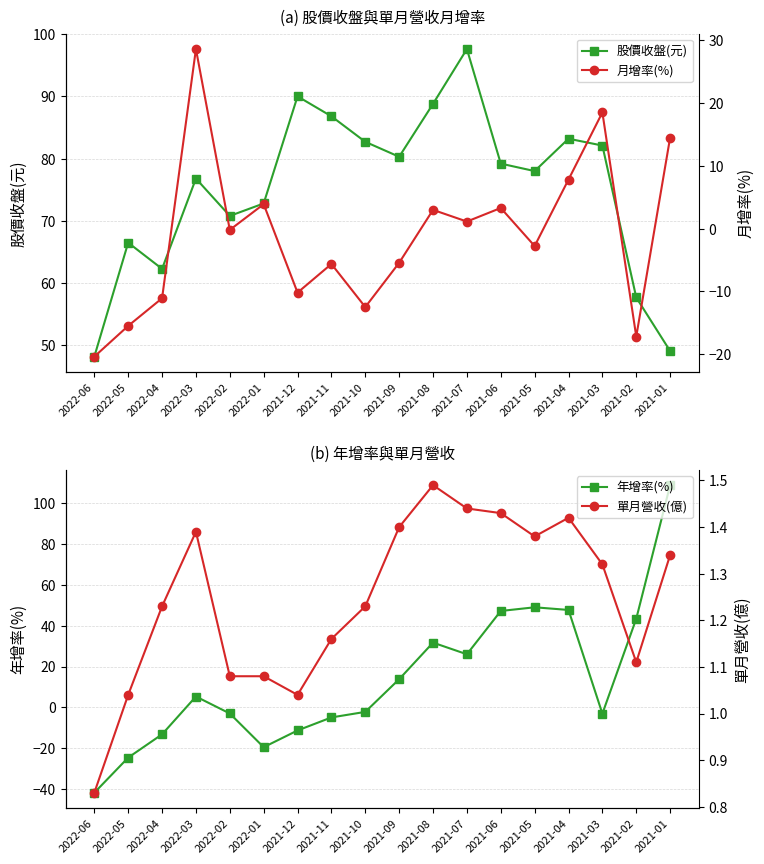

At which category does 單月營收(億) reach its first local valley?

2021-12